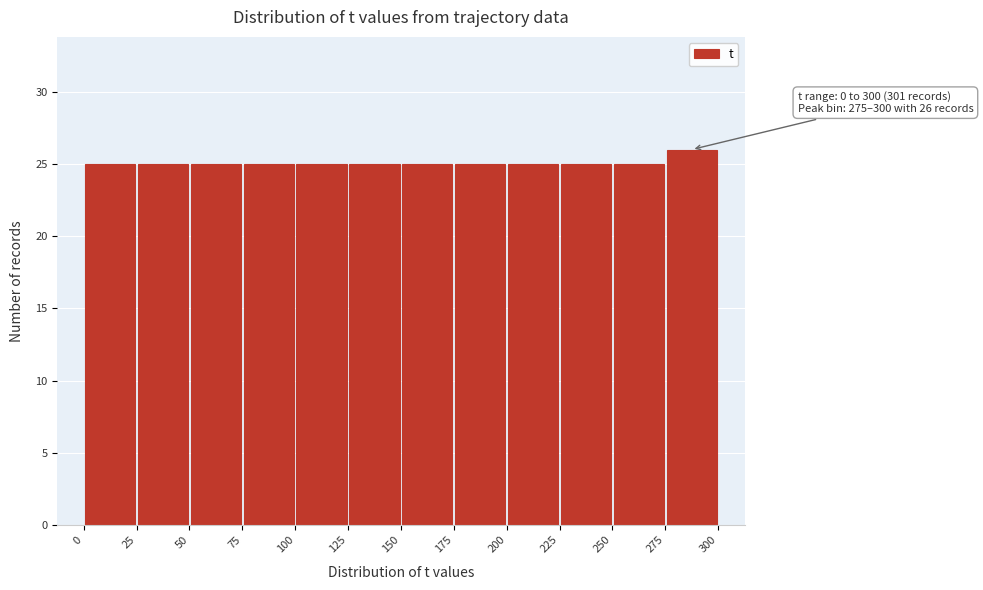

Over which range of the x-axis is the bar tallest?

275 to 300